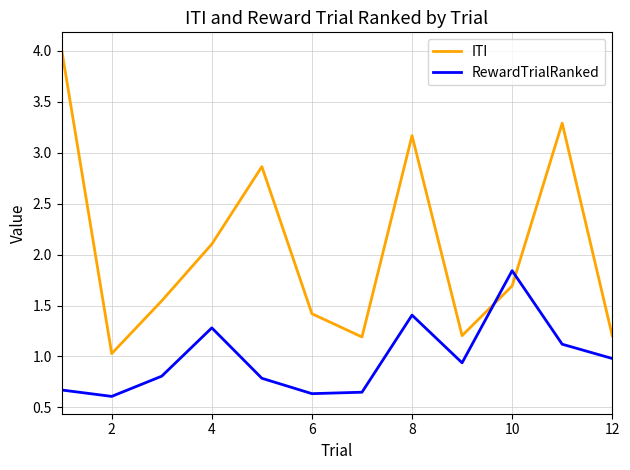

Rank the series by their maximum value, from lowest to highest.

RewardTrialRanked, ITI